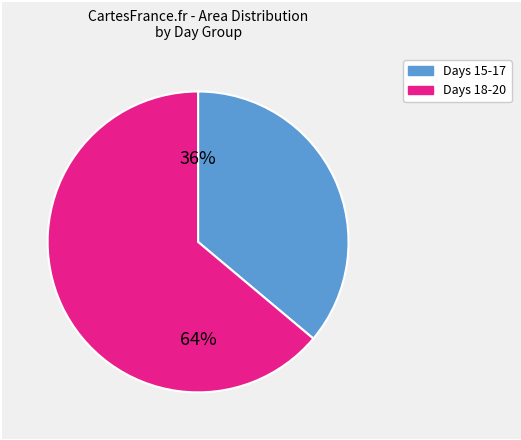

Is there any slice that represents more than half of the pie?

Yes